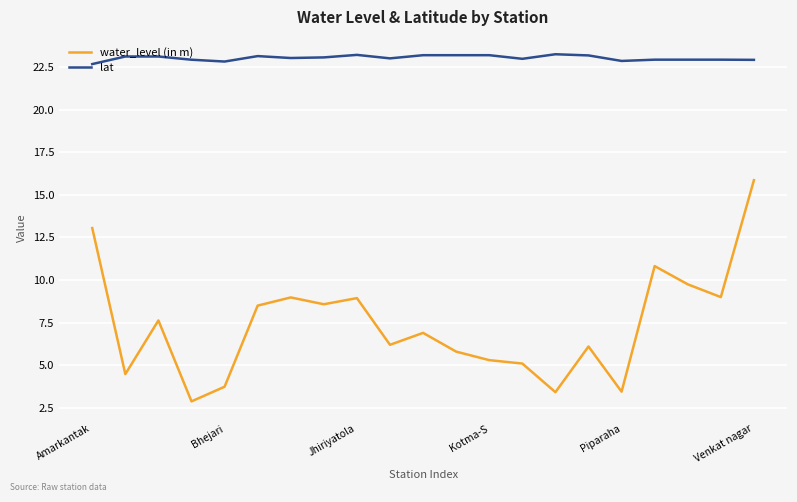

Which series has the largest total across all categories?

lat